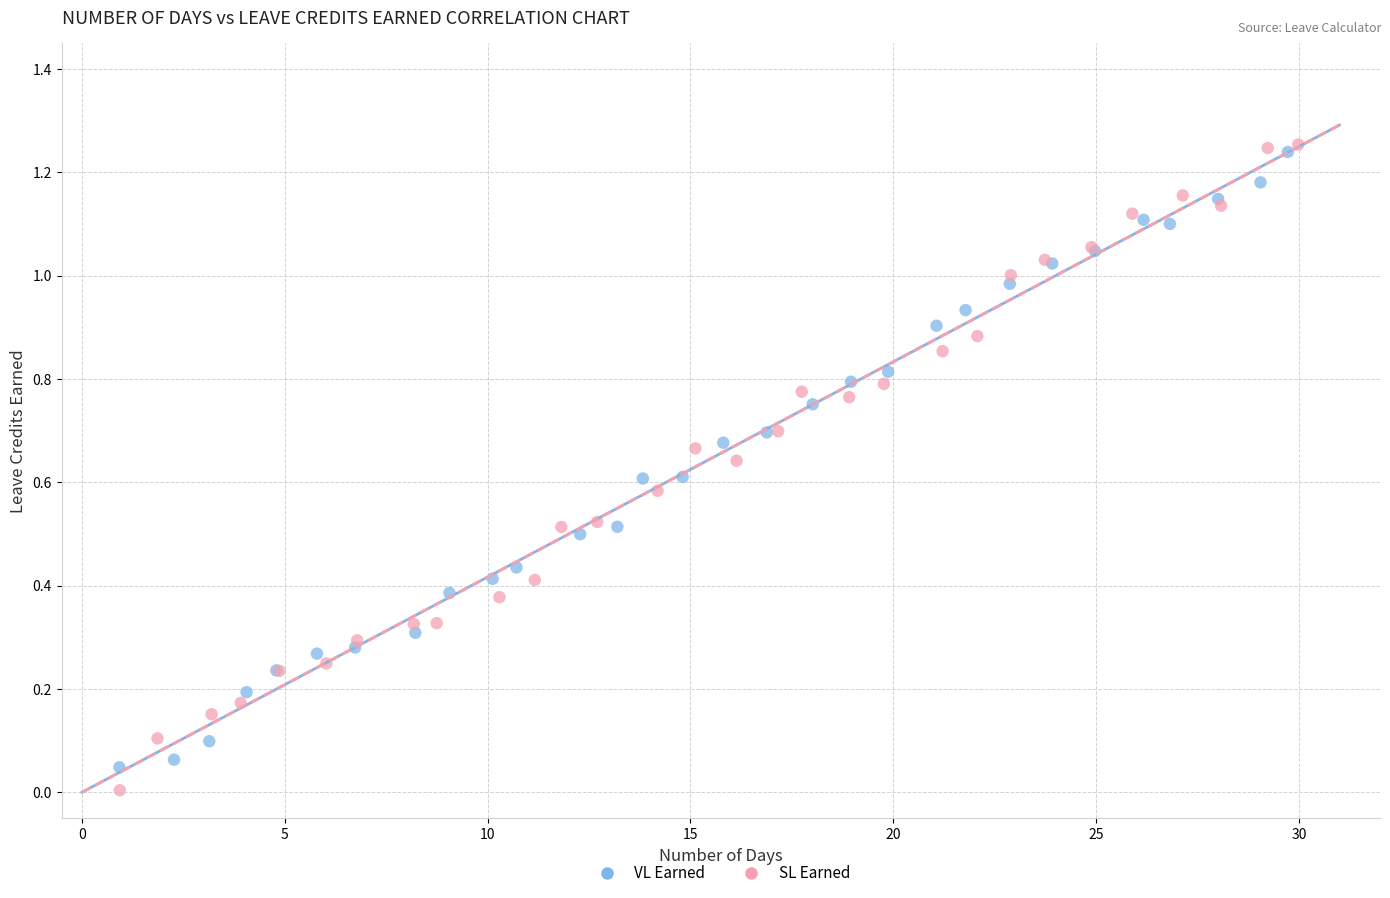

Which series reaches the maximum Y coordinate?

SL Earned